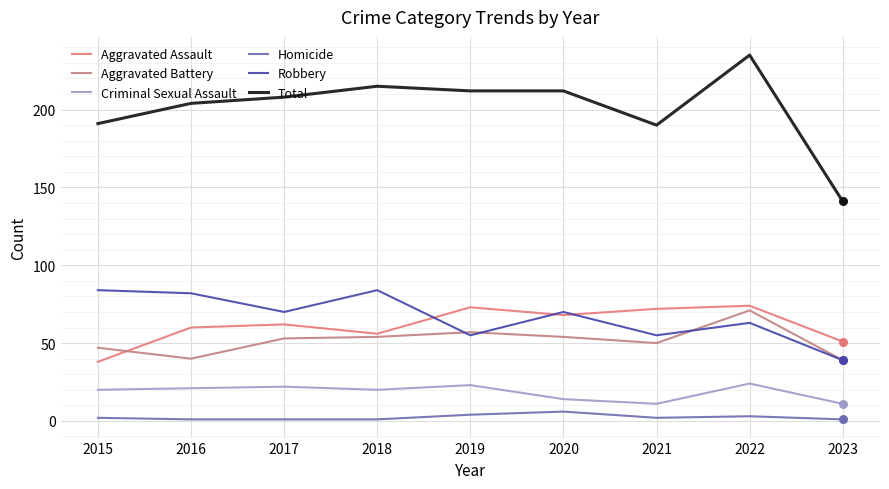

At which category is the sum across all series the highest?

2022